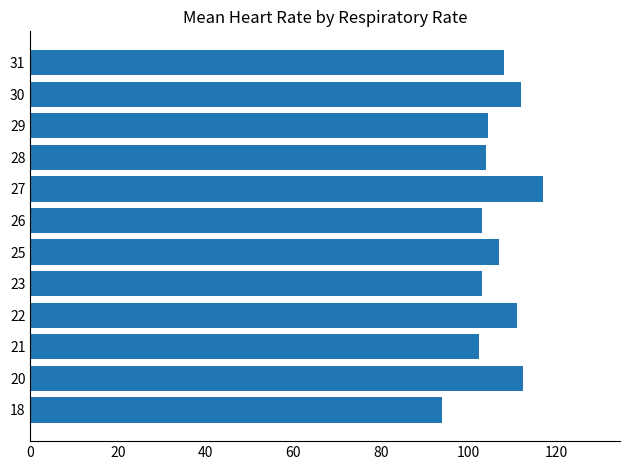

What is the sum of all values?

1278.3